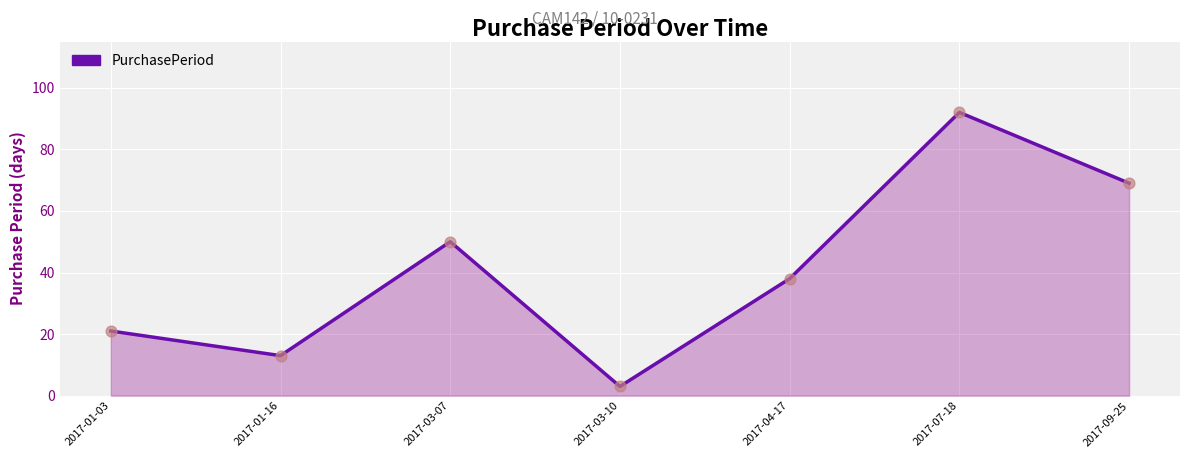

What is the change in value from 2017-01-03 to 2017-03-07?

+29